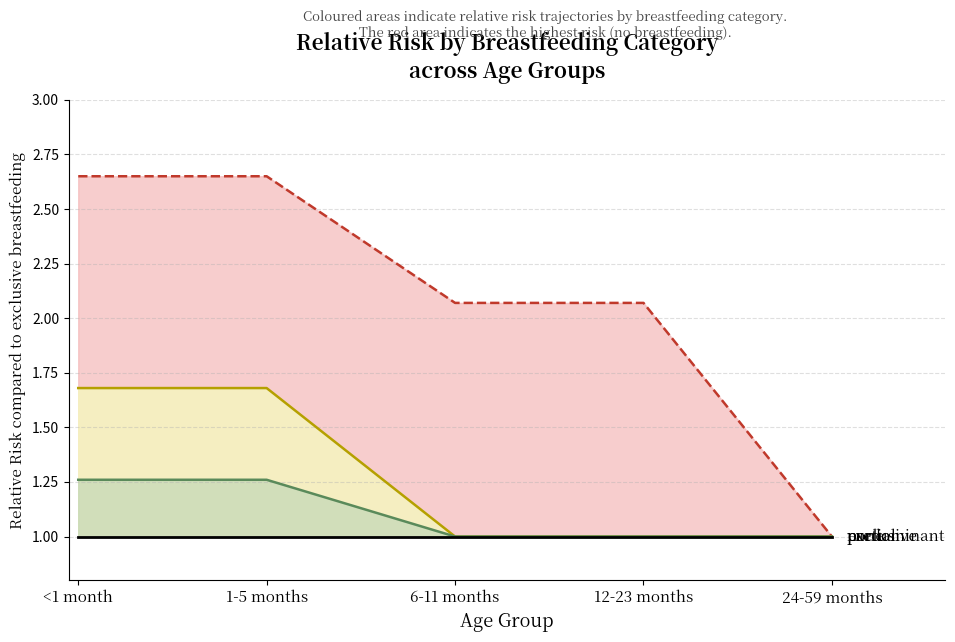

At which category is the sum across all series the highest?

<1 month